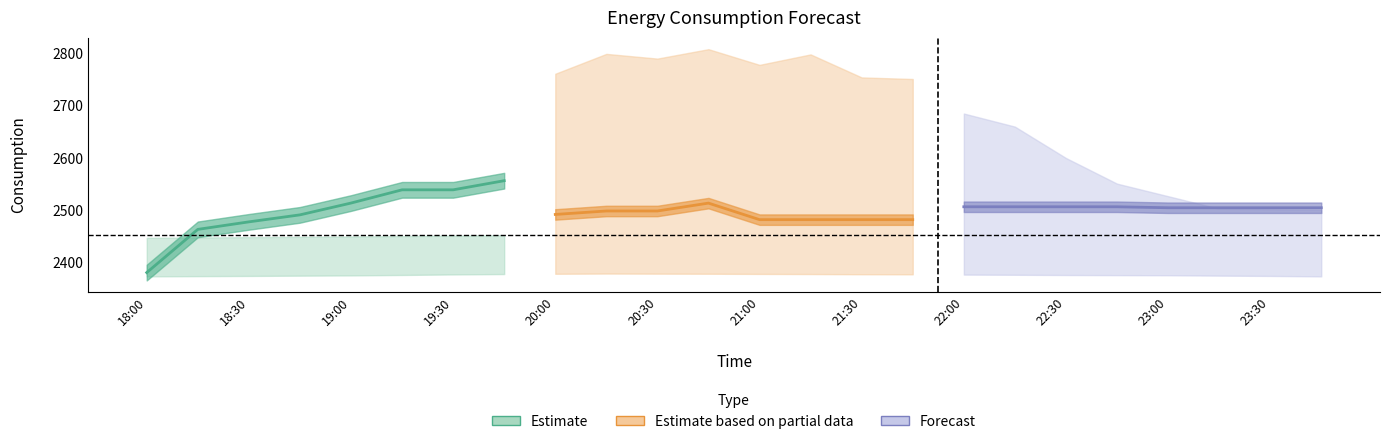

How many series are shown in this chart?

3